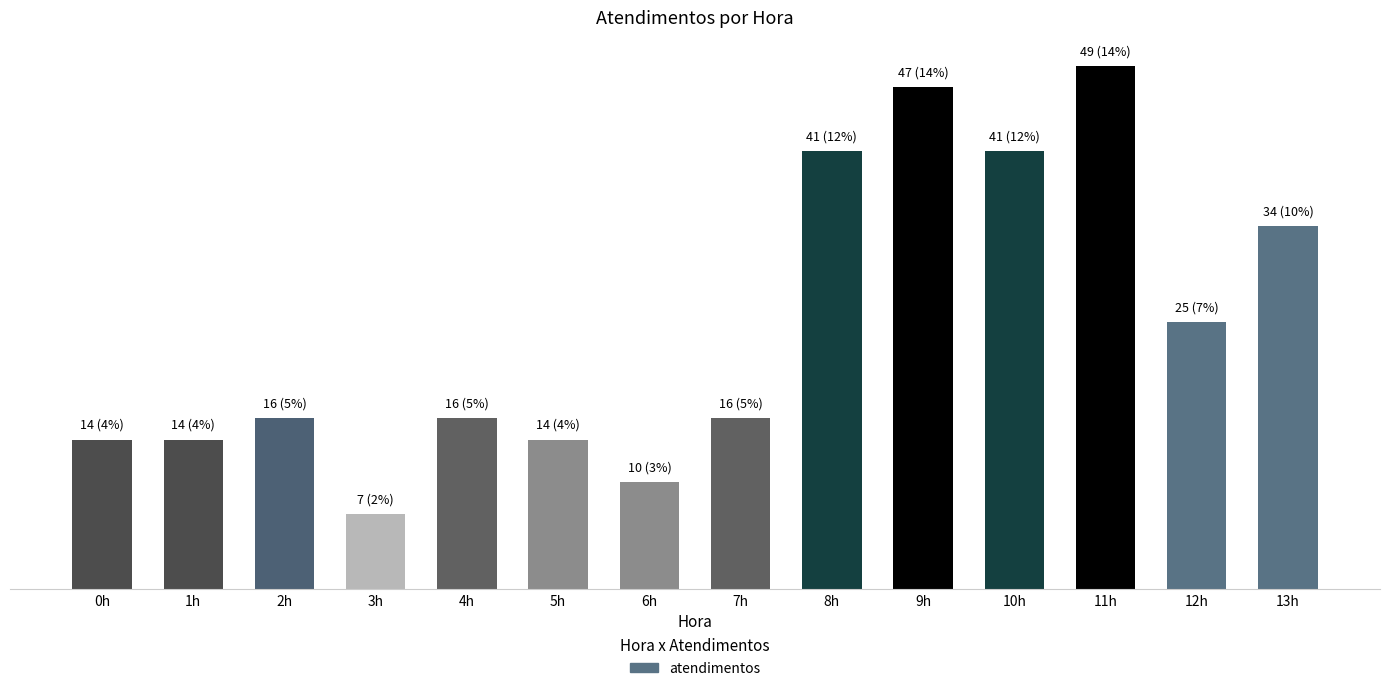

What position from the right is 12h?

2